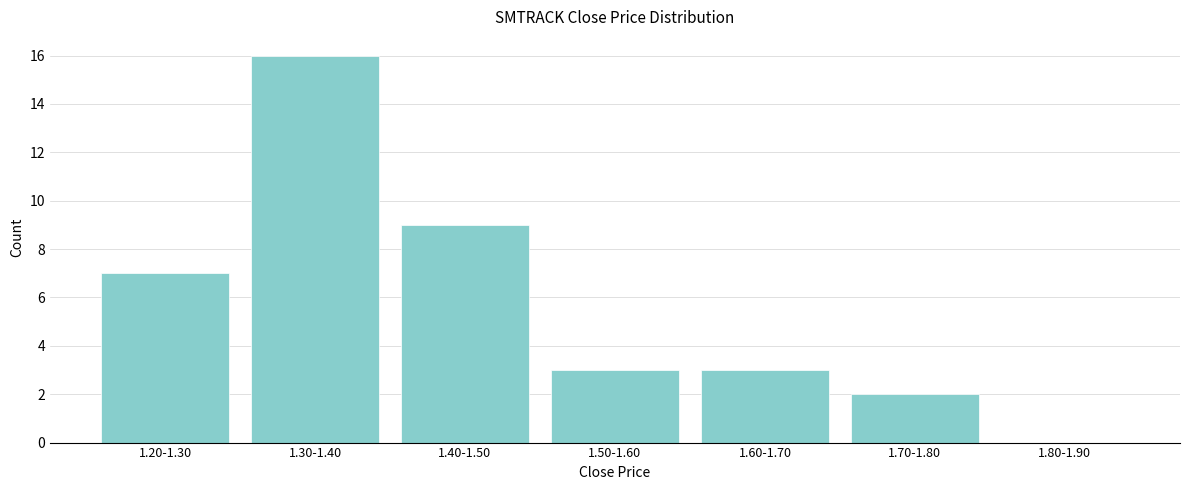

Reading left to right, transcribe all the data shown in this chart.

1.20-1.30=7	1.30-1.40=16	1.40-1.50=9	1.50-1.60=3	1.60-1.70=3	1.70-1.80=2	1.80-1.90=0